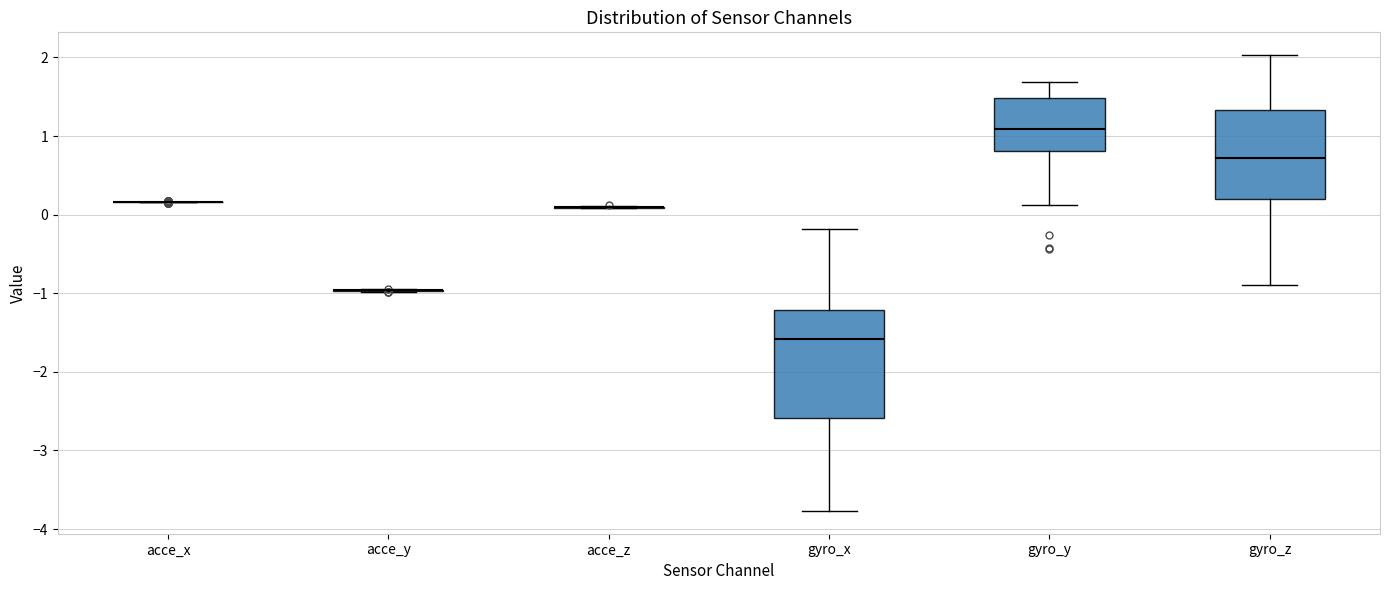

Reading left to right, transcribe this box plot: for each box, give where its median line is, the range the box spans, and where its two whiskers end, as read against the y-axis. The values are not printed on the chart, so give them approximately, as read against the axis.

acce_x: box collapsed to a line at 0.2, whiskers 0.2 to 0.2
acce_y: box collapsed to a line at -1.0, whiskers -1.0 to -0.9
acce_z: box collapsed to a line at 0.1, whiskers 0.1 to 0.1
gyro_x: median -1.6, box -2.6 to -1.2, whiskers -3.8 to -0.2
gyro_y: median 1.1, box 0.8 to 1.5, whiskers 0.1 to 1.7
gyro_z: median 0.7, box 0.2 to 1.3, whiskers -0.9 to 2.0